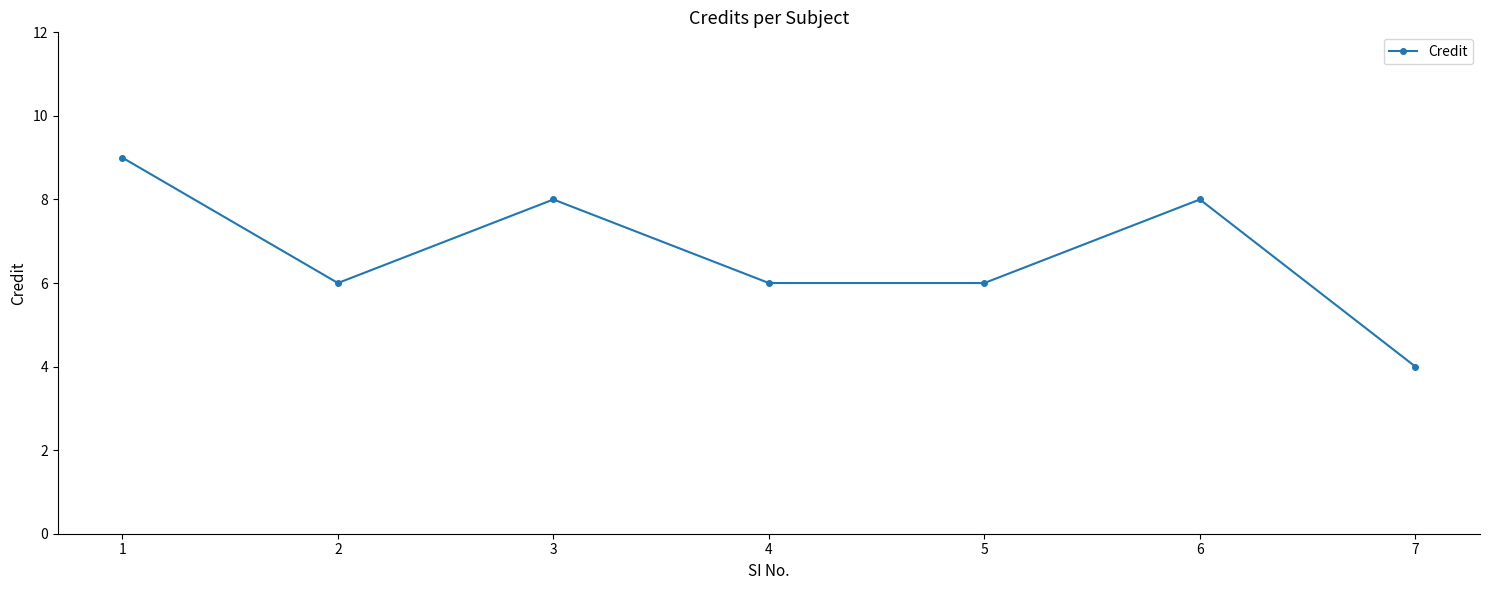

What is the approximate value at 5?

6